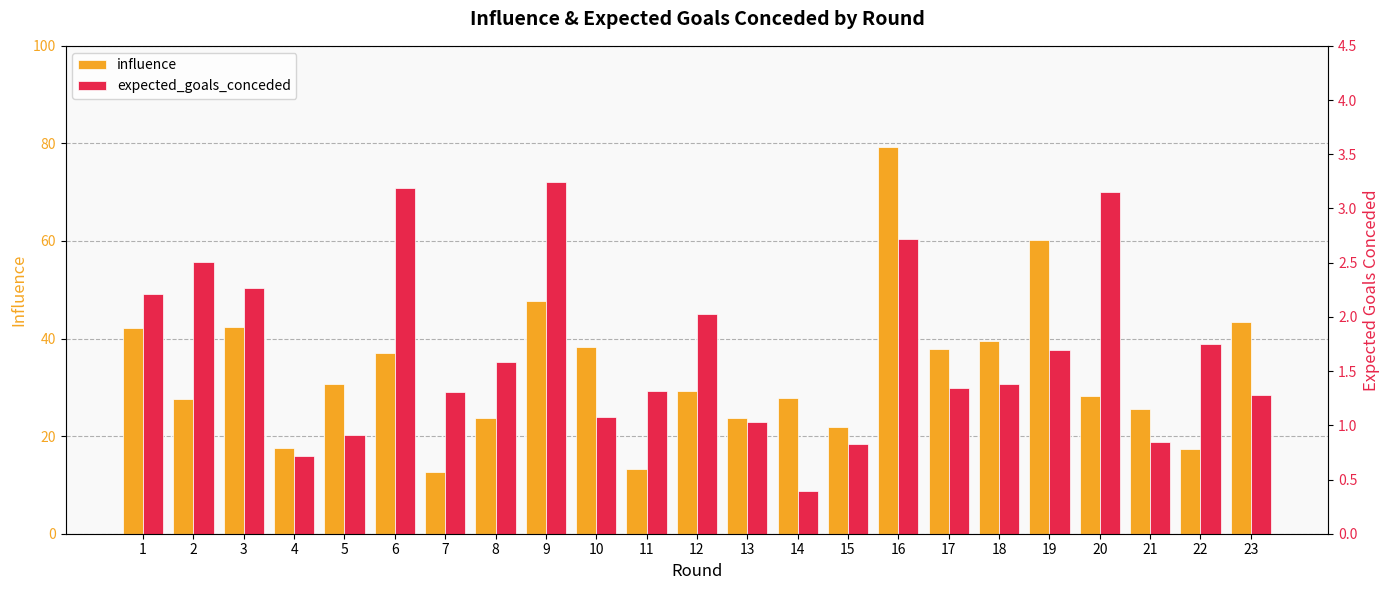

At 15, list the series in order from smallest to largest.

expected_goals_conceded, influence